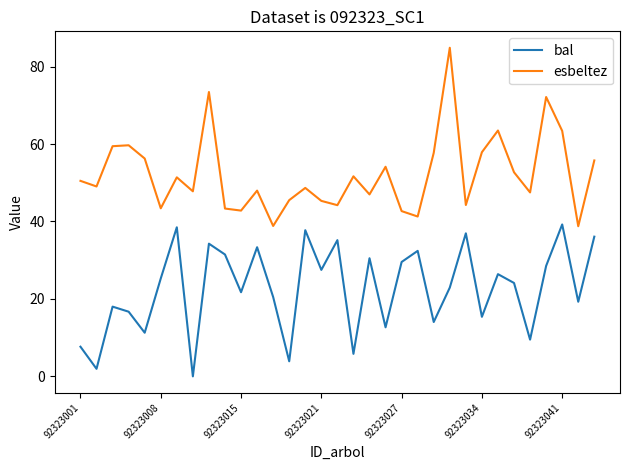

List the series in order of their overall mean, highest first.

esbeltez, bal